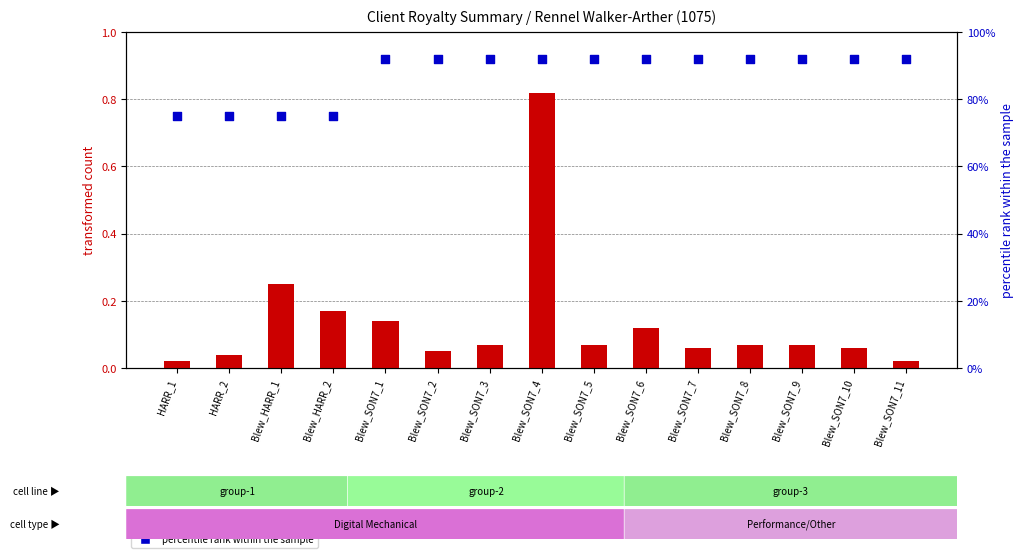

Is the value of transformed count at Blew_SON7_4 greater than the value of percentile rank within the sample at Blew_SON7_2?

No